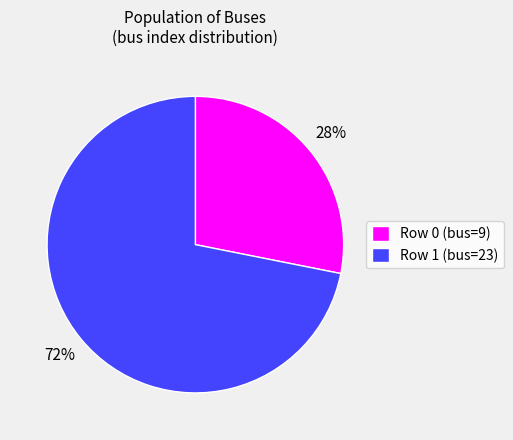

How many slices are in this pie chart?

2